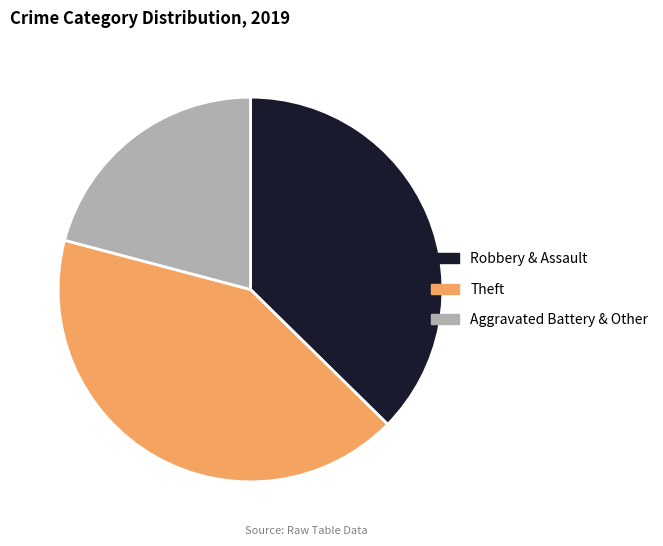

Count the number of slices in the pie.

3